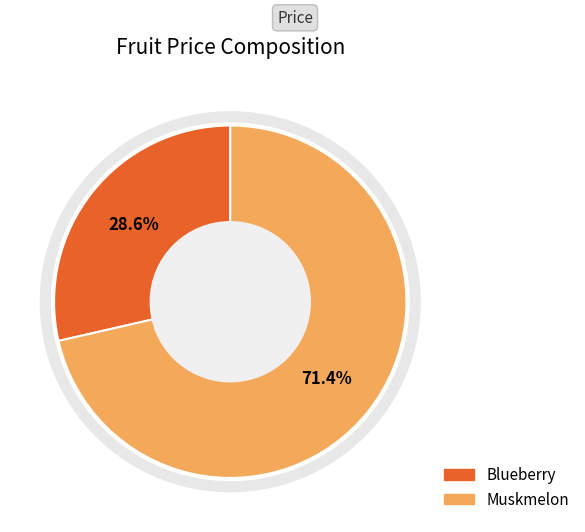

To the nearest percent, what percentage of the pie is Muskmelon?

71%